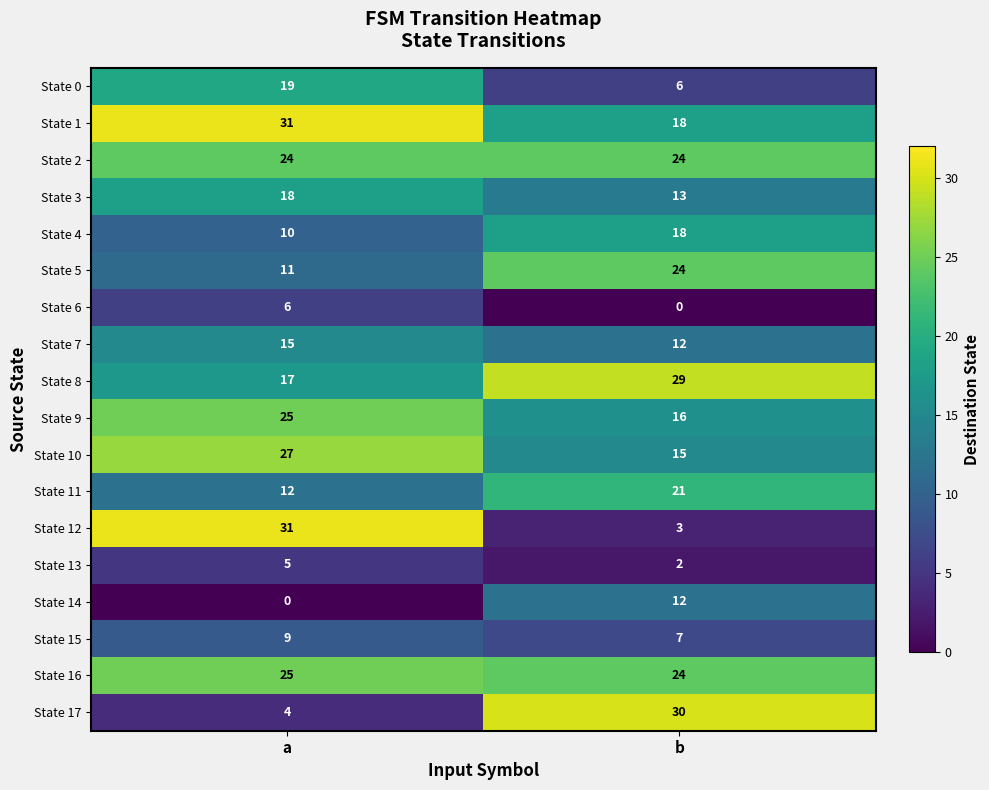

At which label is State 7 closest to 13?

b